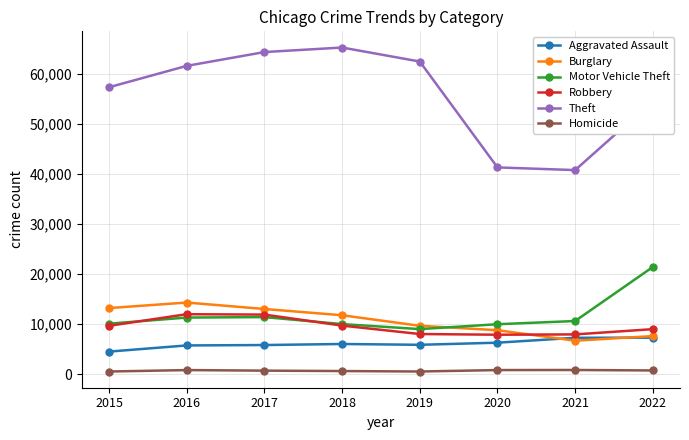

True or false: Theft has a value of 54600 at 2022.

True